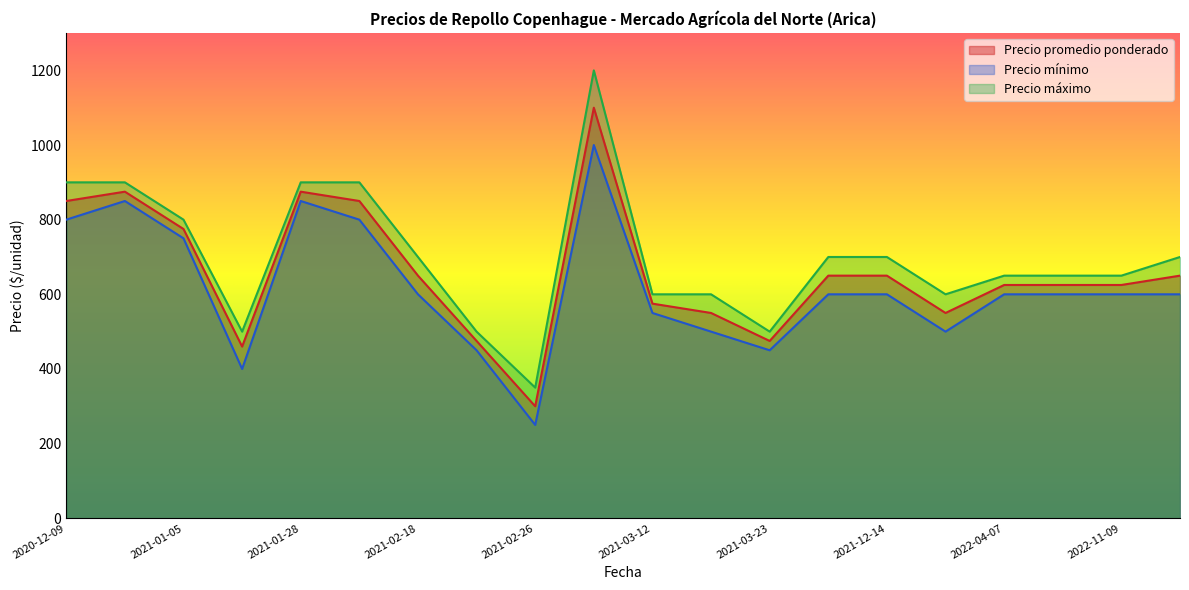

True or false: Precio mínimo and Precio promedio ponderado intersect in this chart.

False